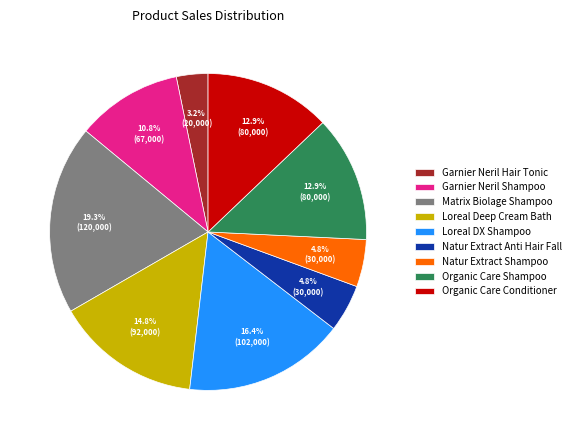

Is there any slice that represents more than half of the pie?

No